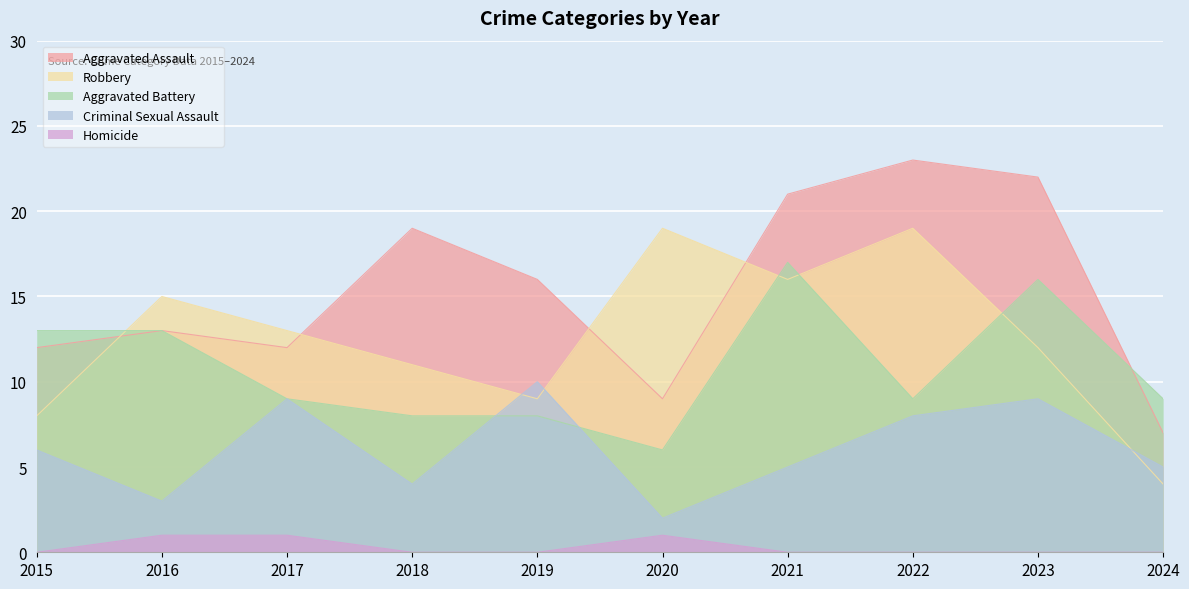

Between 2022 and 2017, which is larger?

2022